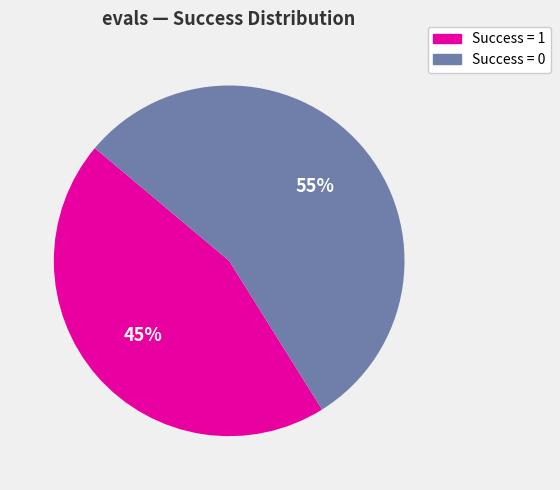

Is there any slice that represents more than half of the pie?

Yes